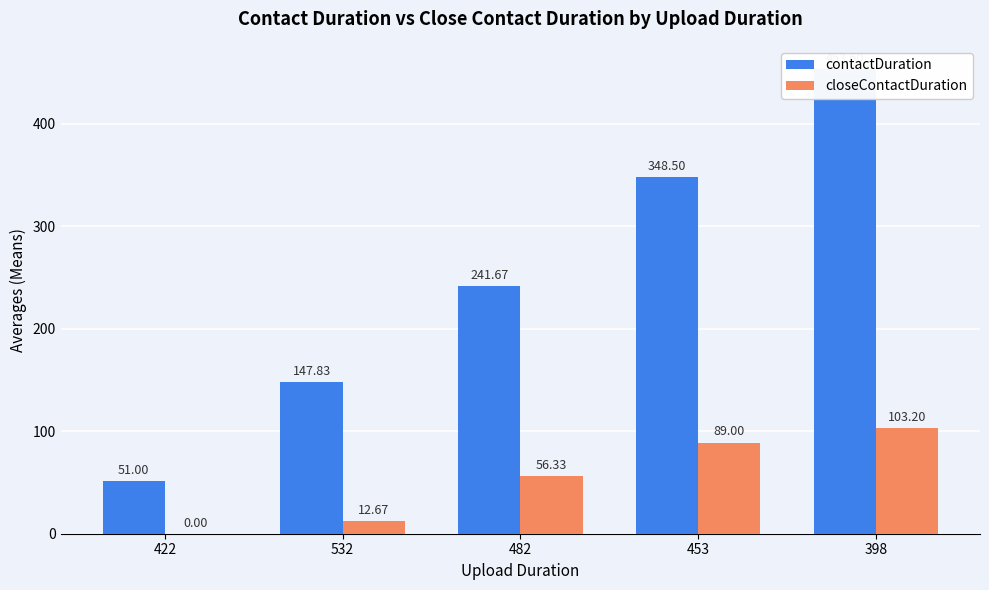

Which series has the widest spread of values?

contactDuration